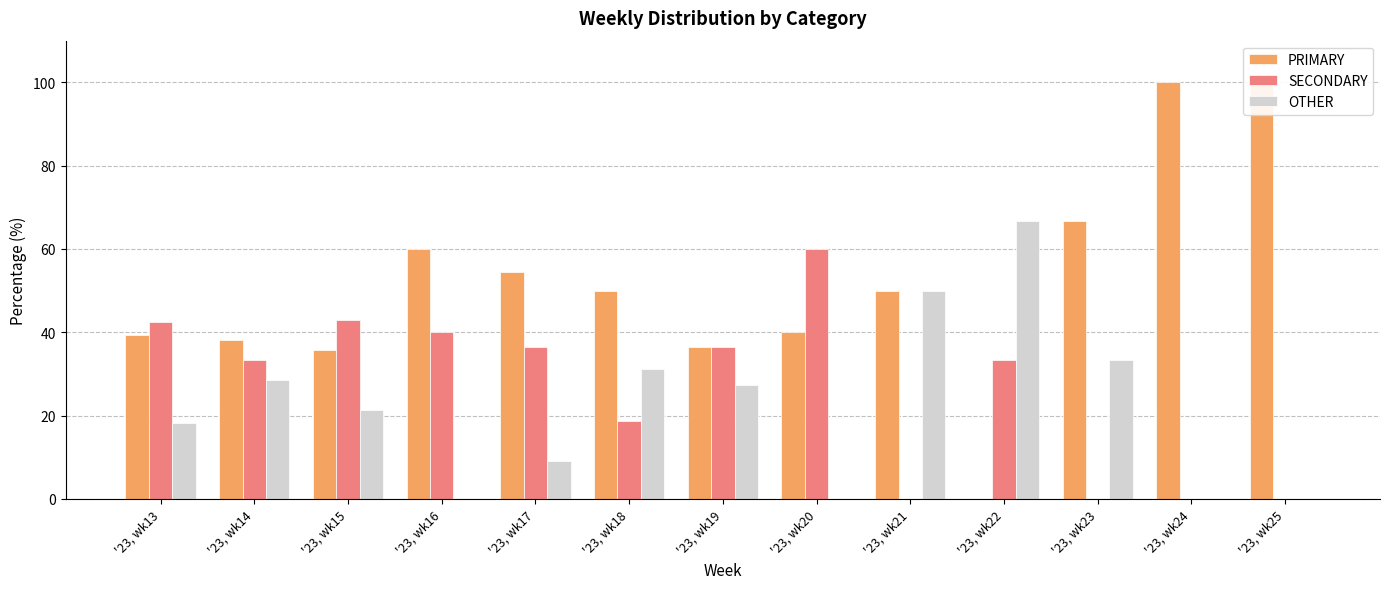

Which series has the widest spread of values?

PRIMARY